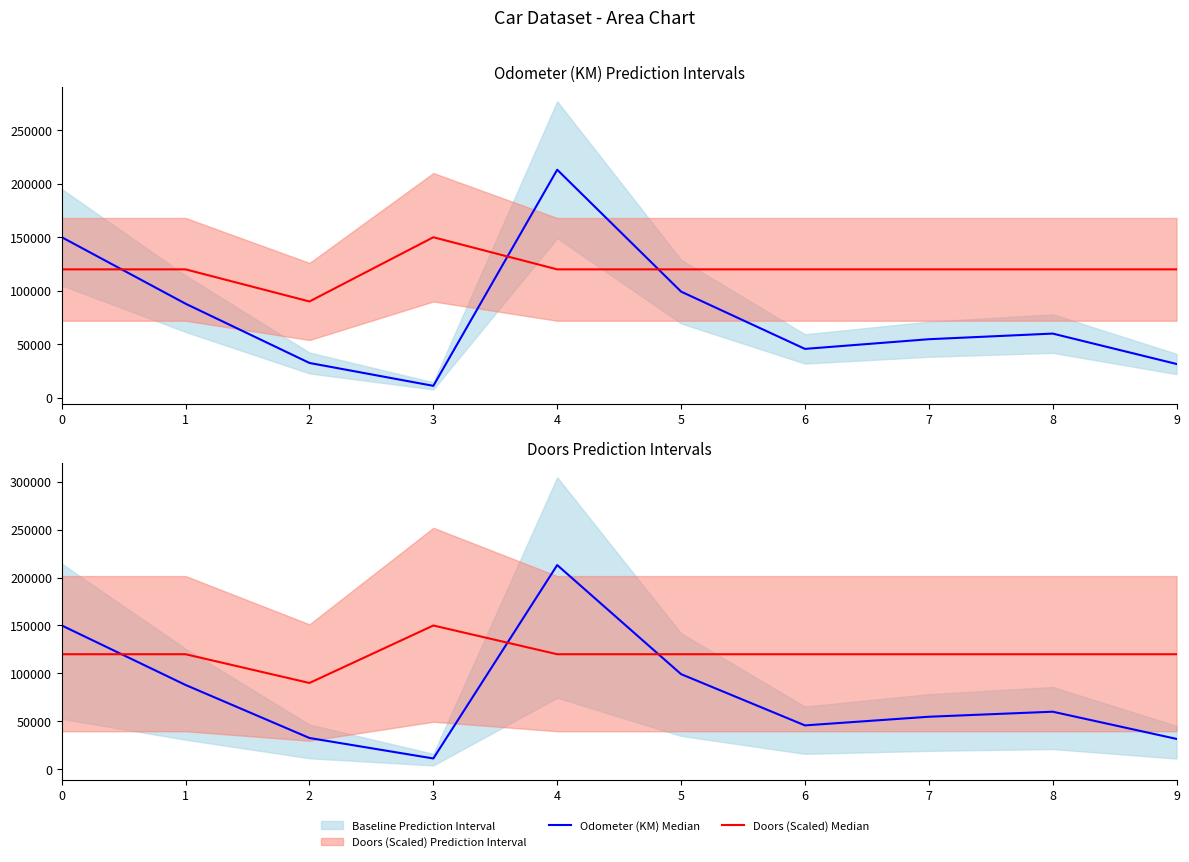

Between which two adjacent categories do Doors (Scaled) Median and Odometer (KM) Median first intersect?

0 and 1